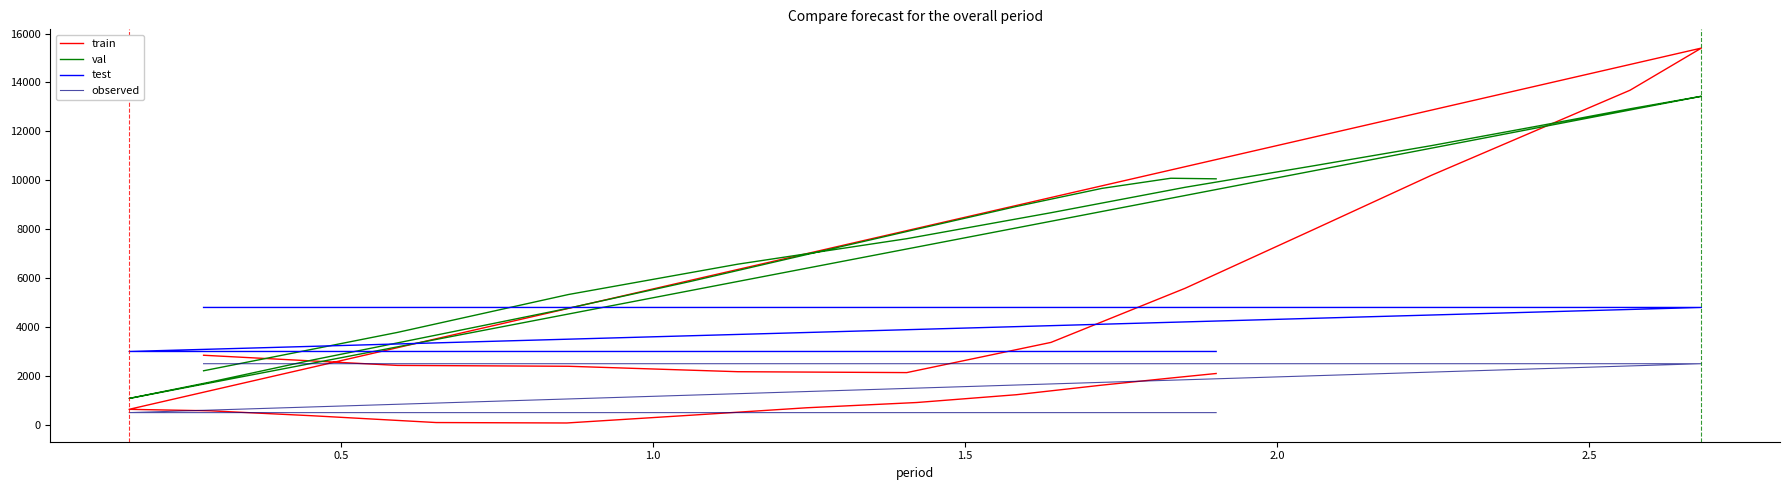

At how many categories does at least one series exceed 3083?

21